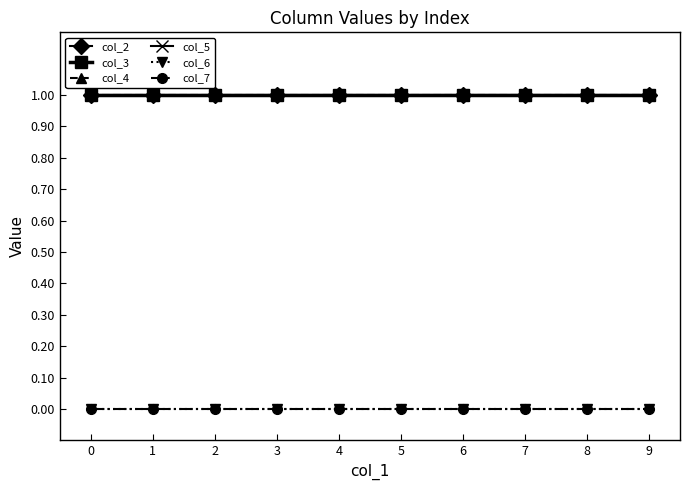

Does the chart have visible grid lines?

No